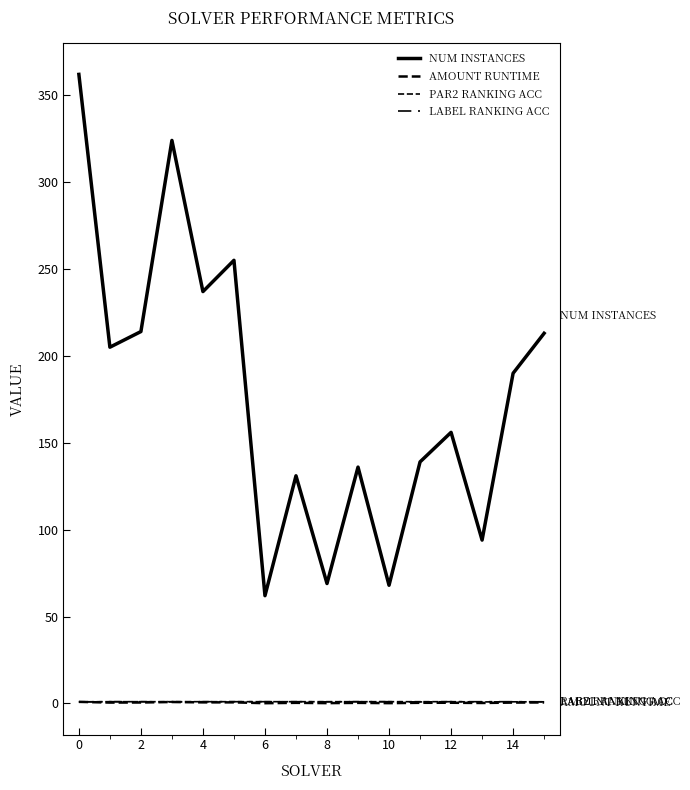

After their last crossing, which series has the higher values: AMOUNT RUNTIME or LABEL RANKING ACC?

LABEL RANKING ACC